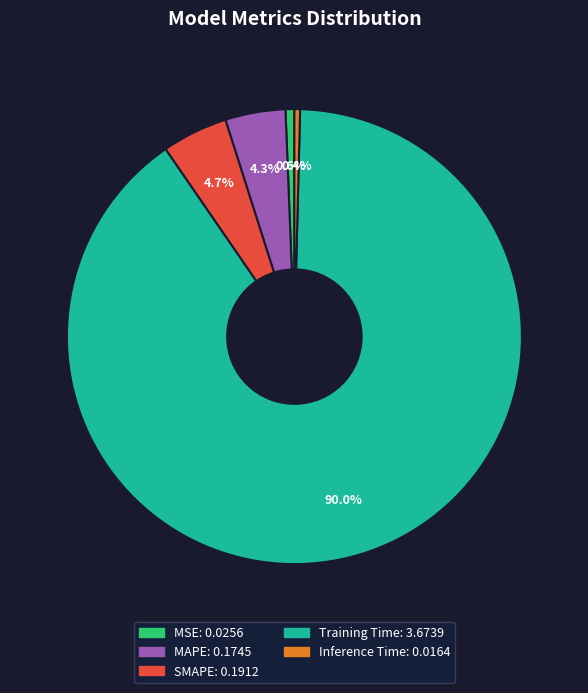

To the nearest percent, what is the difference between the Training Time and MAPE slice percentages?

86%